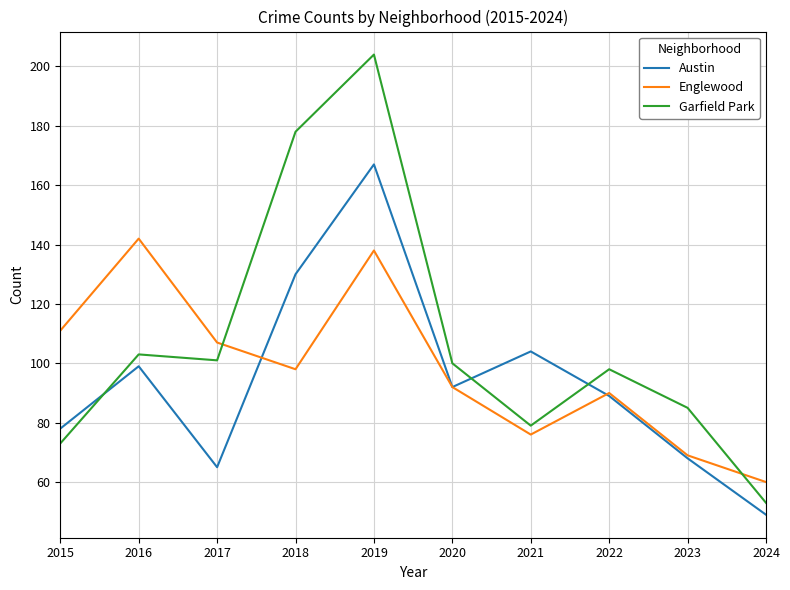

What is the sum of all Garfield Park values?

1074